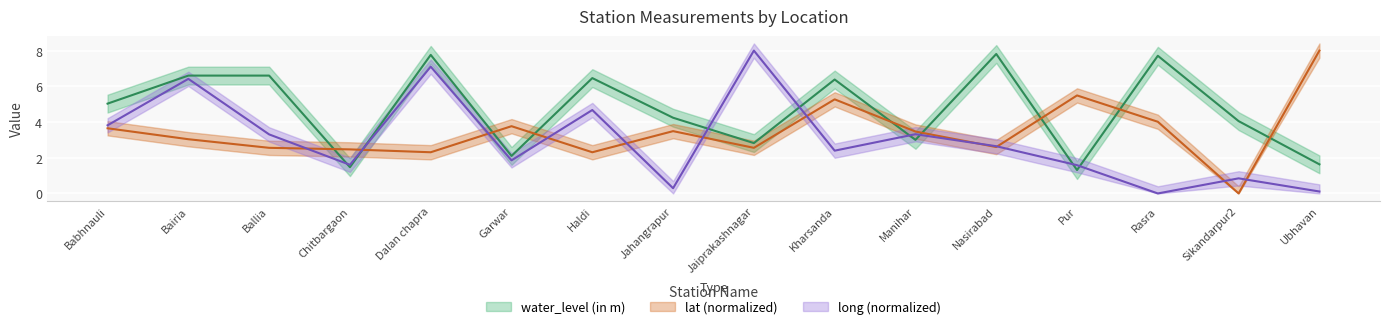

Is the value of lat at Manihar greater than the value of water_level (in m) at Rasra?

No